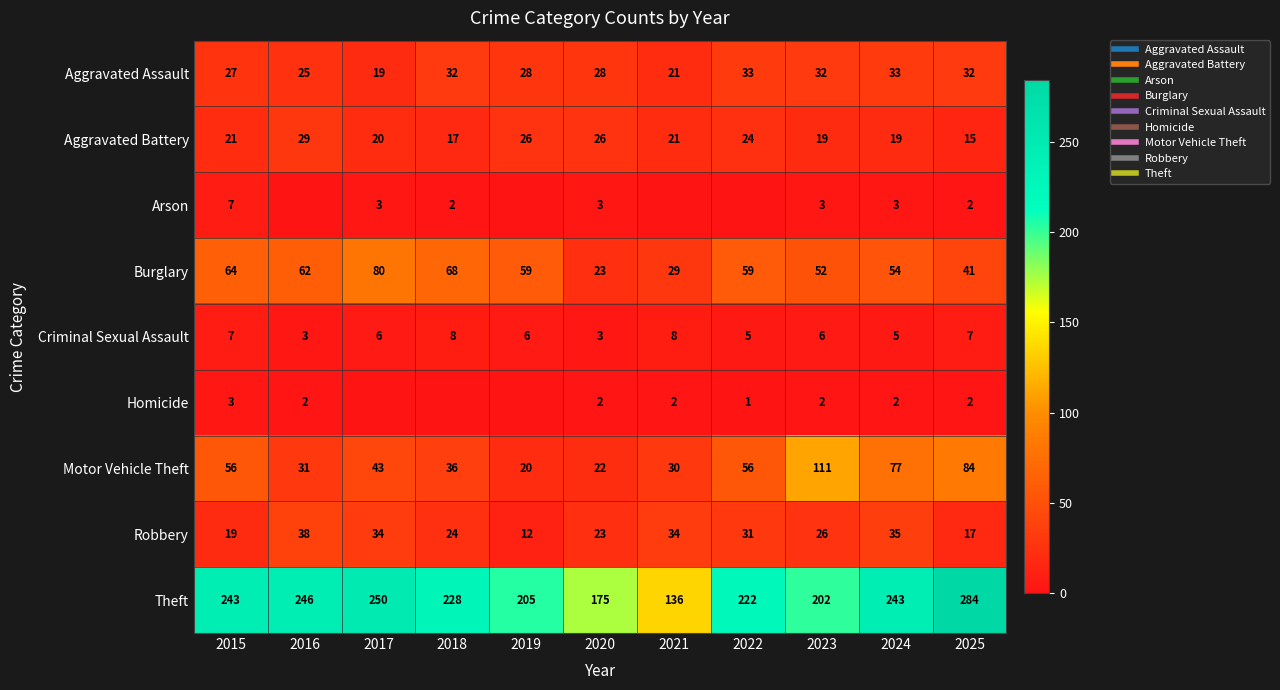

The value of Aggravated Battery at 2025 is 15. True or false?

True